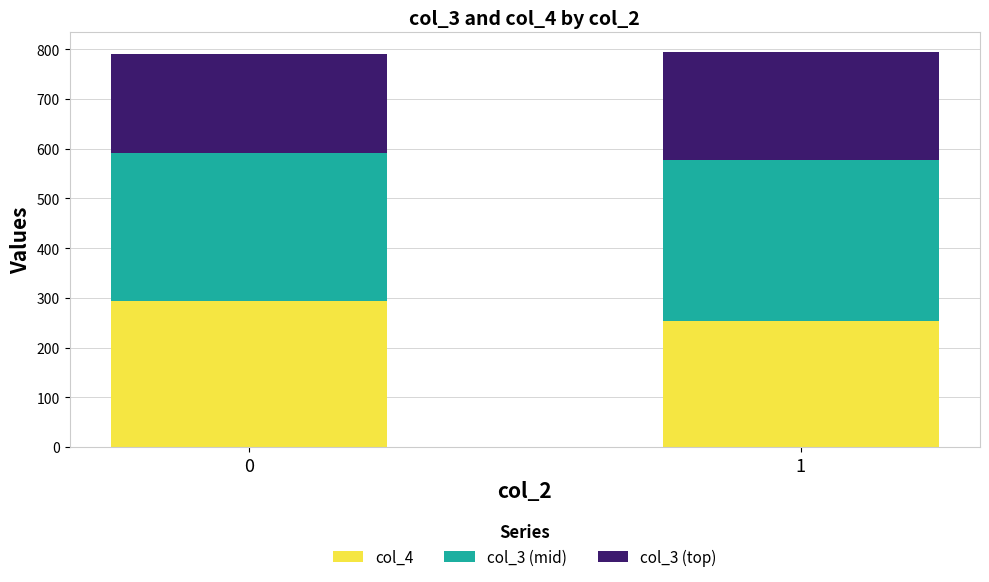

What is the total value across all series at 1?

794.0